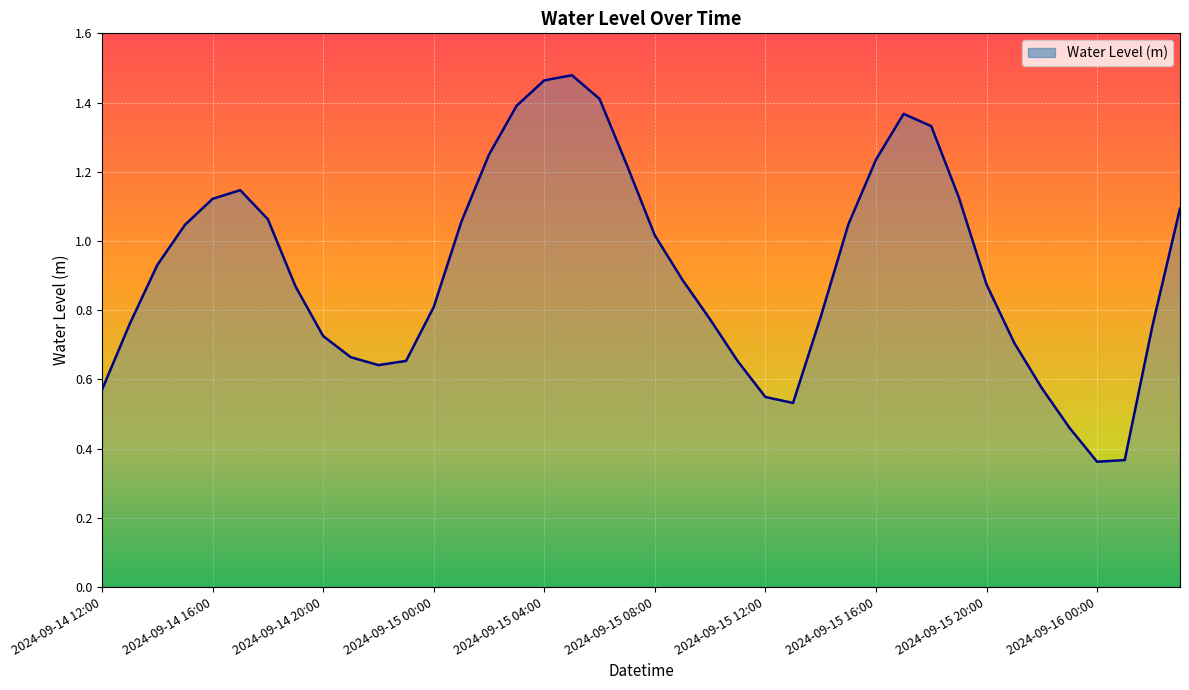

Rank the categories by value from lowest to highest.

2024-09-16 00:00, 2024-09-16 01:00, 2024-09-15 23:00, 2024-09-15 13:00, 2024-09-15 12:00, 2024-09-14 12:00, 2024-09-15 22:00, 2024-09-14 22:00, 2024-09-15 11:00, 2024-09-14 23:00, 2024-09-14 21:00, 2024-09-15 21:00, 2024-09-14 20:00, 2024-09-16 02:00, 2024-09-14 13:00, 2024-09-15 10:00, 2024-09-15 14:00, 2024-09-15 00:00, 2024-09-14 19:00, 2024-09-15 20:00, 2024-09-15 09:00, 2024-09-14 14:00, 2024-09-15 08:00, 2024-09-14 15:00, 2024-09-15 15:00, 2024-09-15 01:00, 2024-09-14 18:00, 2024-09-16 03:00, 2024-09-14 16:00, 2024-09-15 19:00, 2024-09-14 17:00, 2024-09-15 07:00, 2024-09-15 16:00, 2024-09-15 02:00, 2024-09-15 18:00, 2024-09-15 17:00, 2024-09-15 03:00, 2024-09-15 06:00, 2024-09-15 04:00, 2024-09-15 05:00